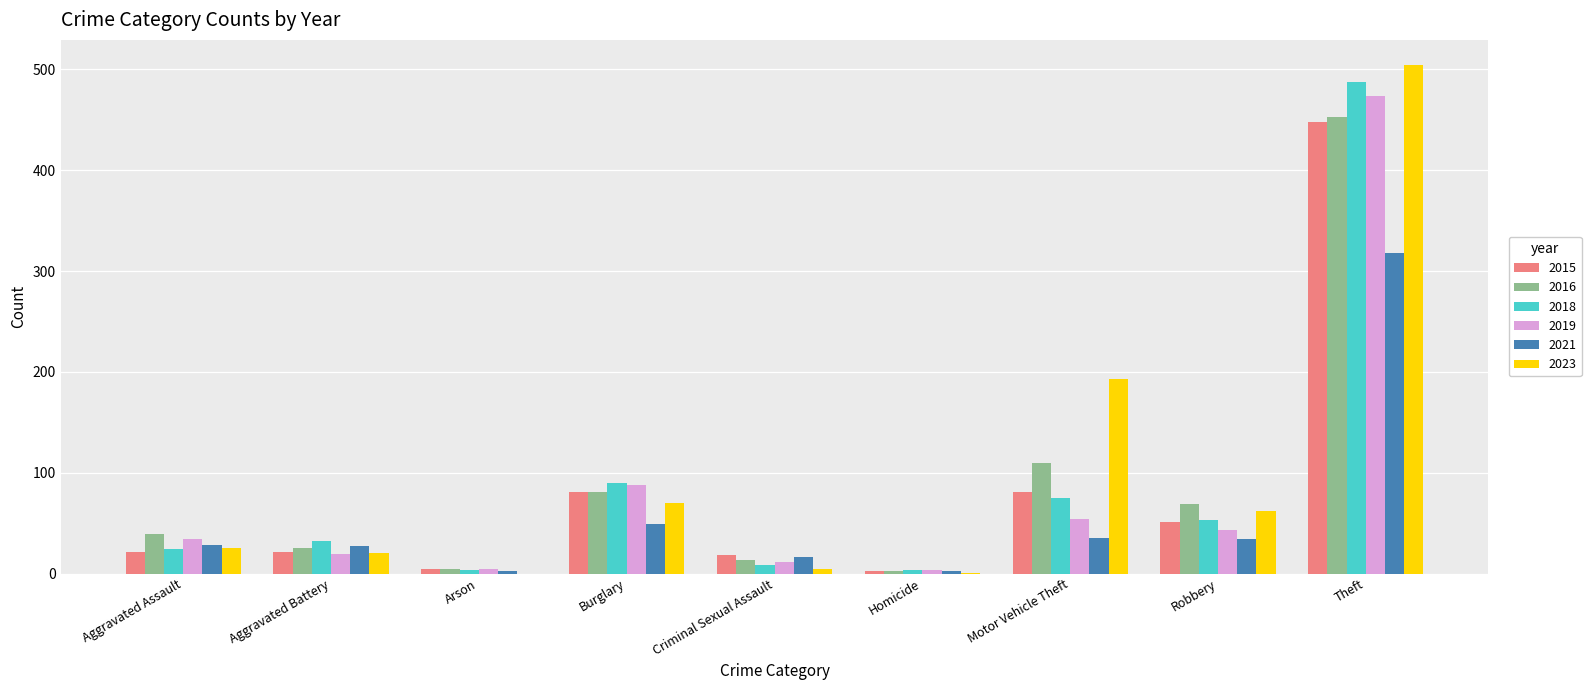

Is the value of 2015 at Aggravated Battery greater than the value of 2021 at Theft?

No